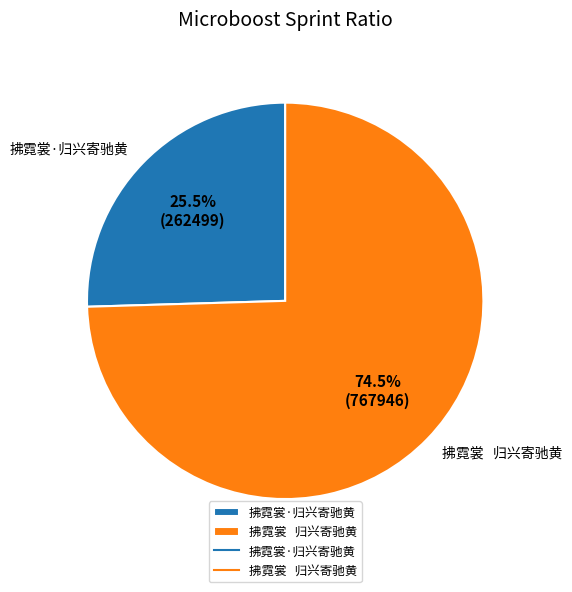

How many segments does this pie chart have?

2